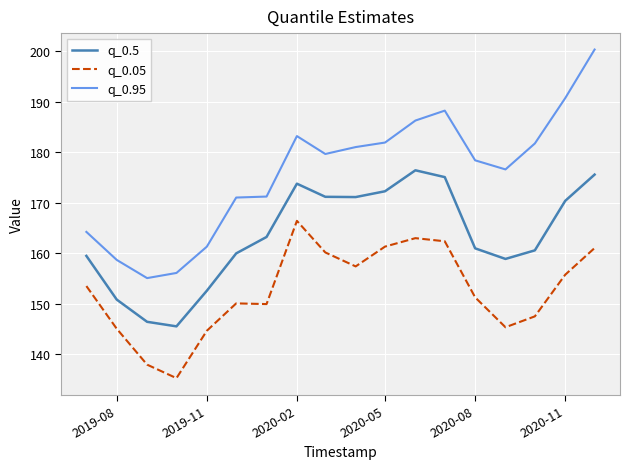

True or false: q_0.05 and q_0.95 intersect in this chart.

False